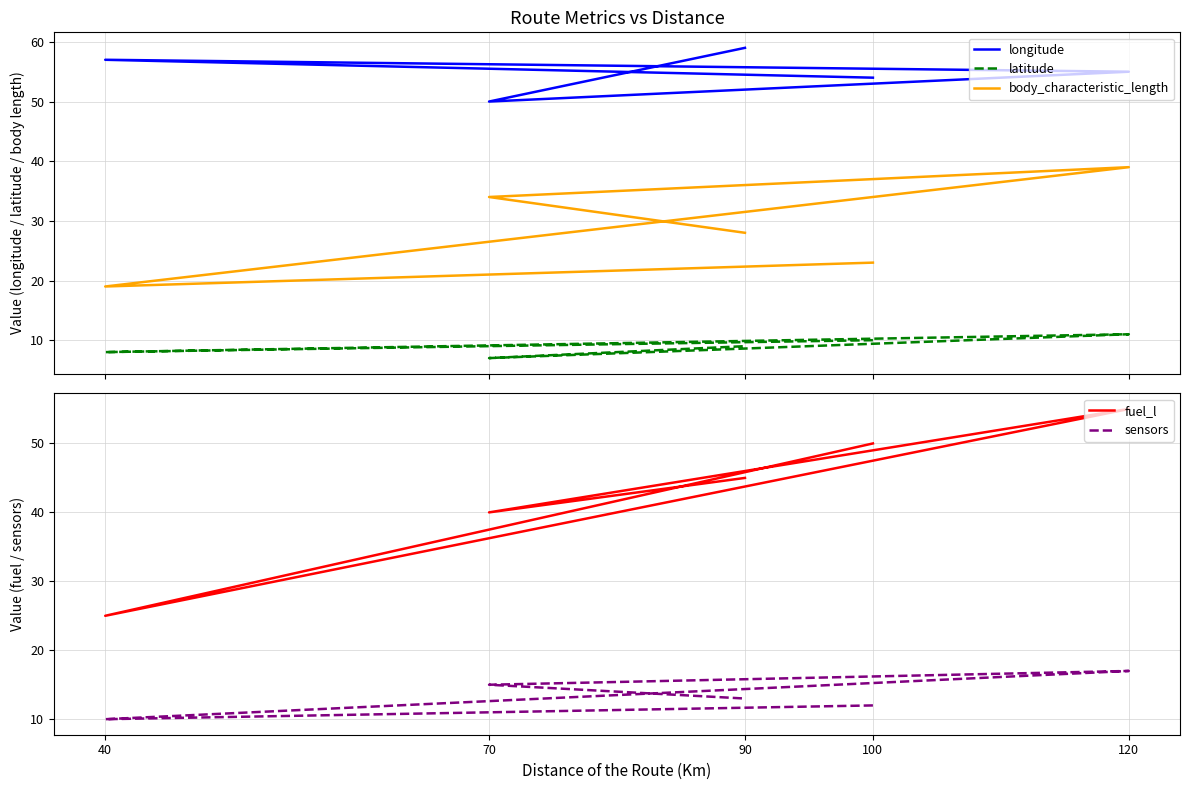

Reading left to right, what are all the values shown in this chart?

longitude: 54	57	55	50	59
latitude: 10	8	11	7	9
body_characteristic_length: 23	19	39	34	28
fuel_l: 50	25	55	40	45
sensors: 12	10	17	15	13